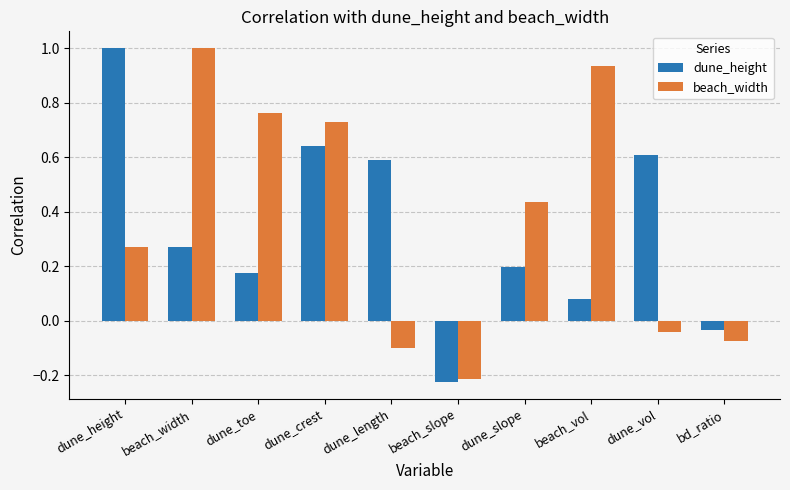

At which category is the sum across all series the highest?

dune_crest